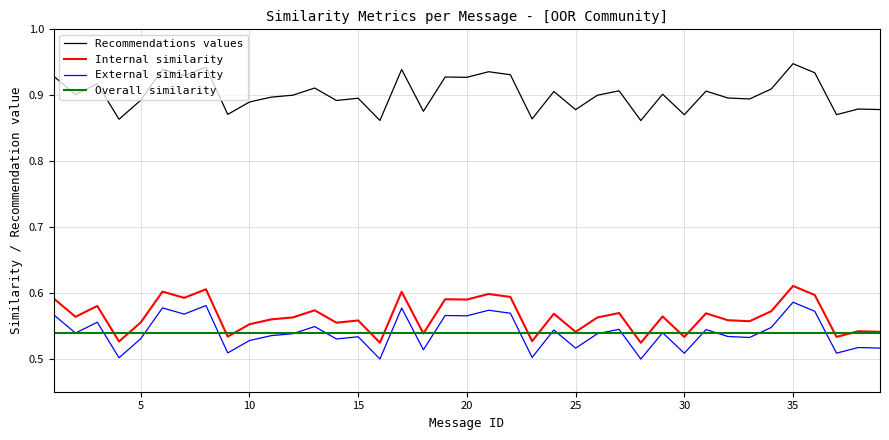

Which series has the largest total across all categories?

Recommendations values